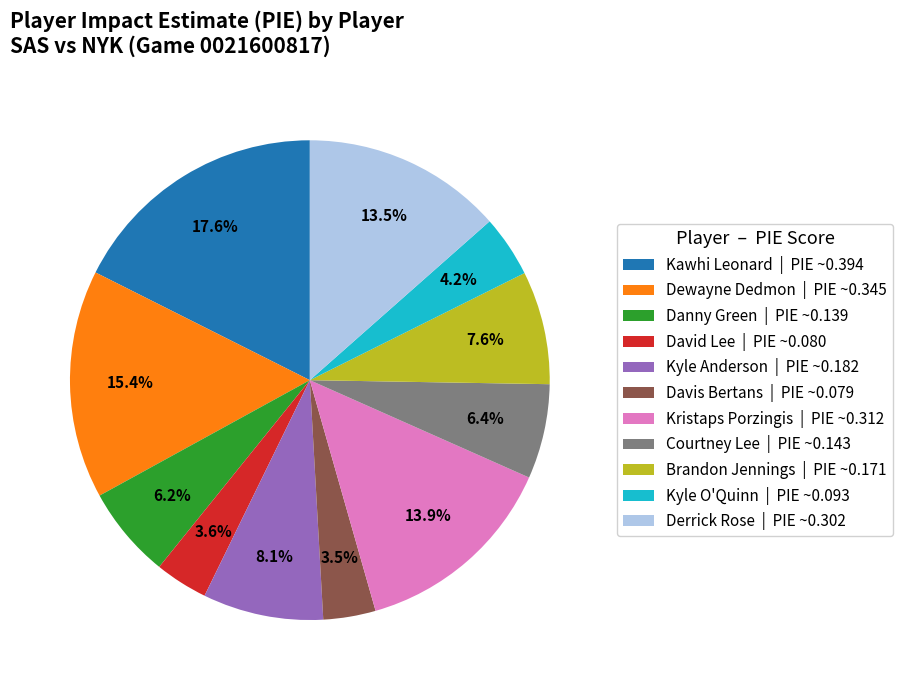

To the nearest percent, what is the average slice percentage?

9%